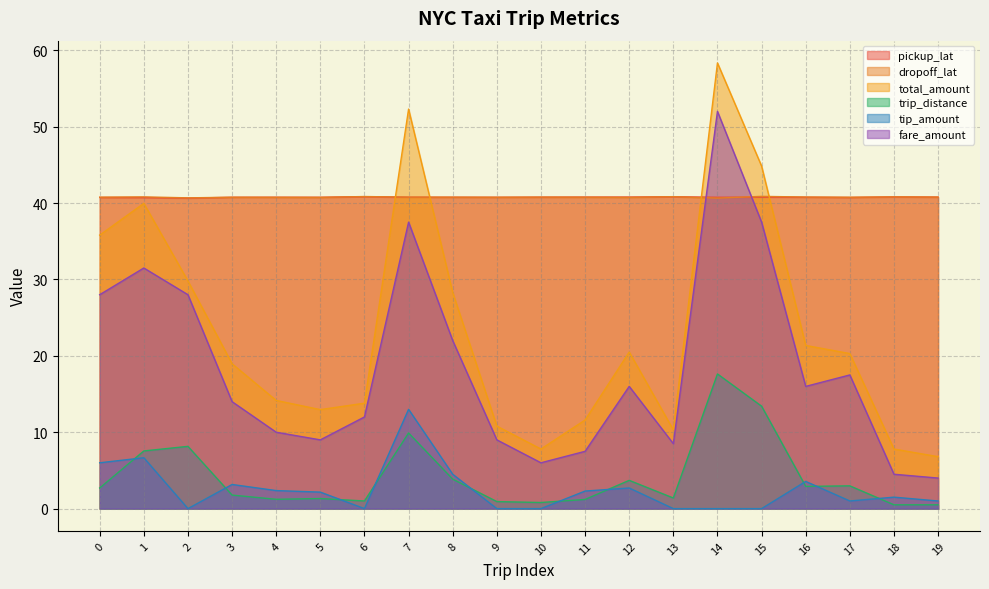

At which category does dropoff_lat reach its first local peak?

1